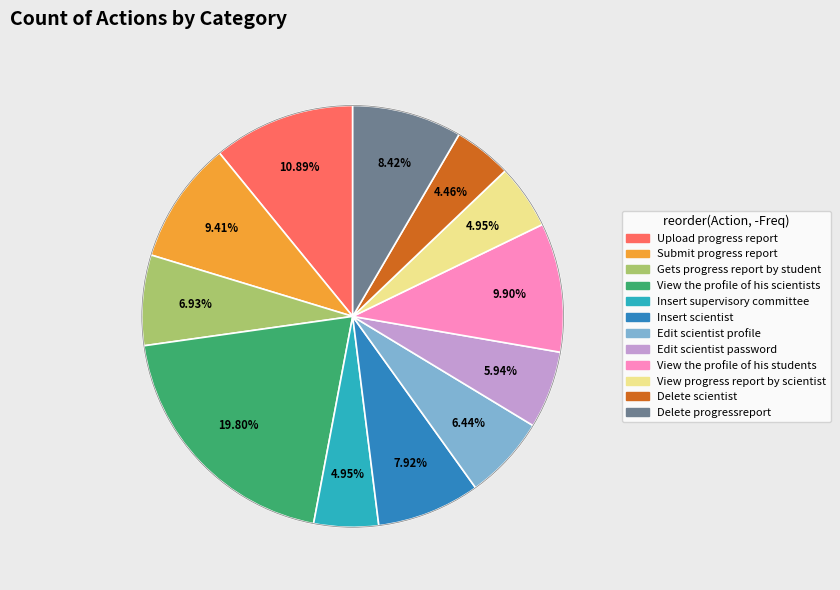

To the nearest percent, what percentage of the pie is Delete scientist?

4%